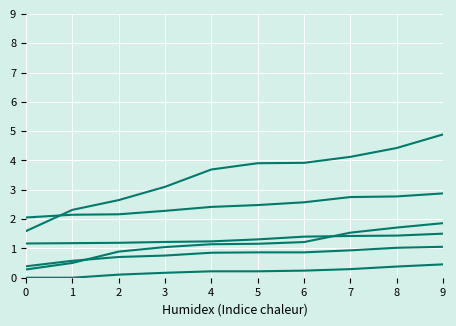

Does the chart have visible grid lines?

Yes